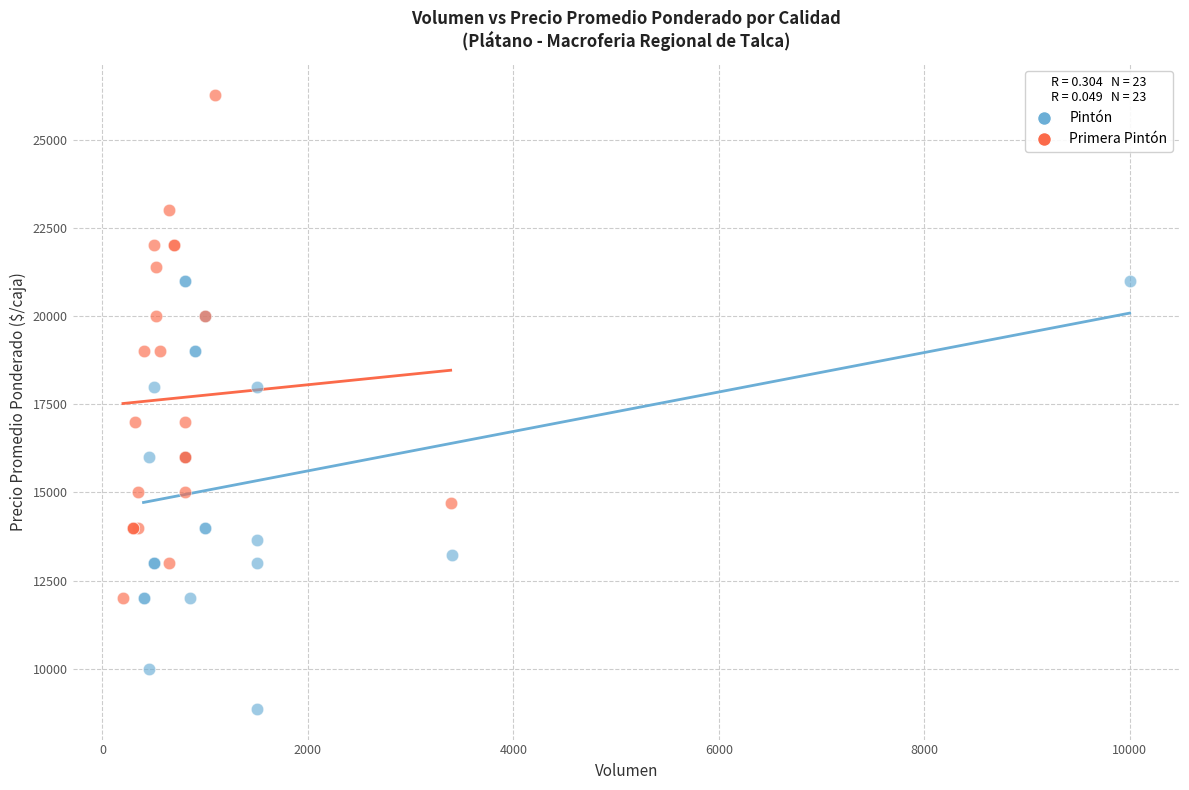

Which series contains the lowest Y value?

Pintón